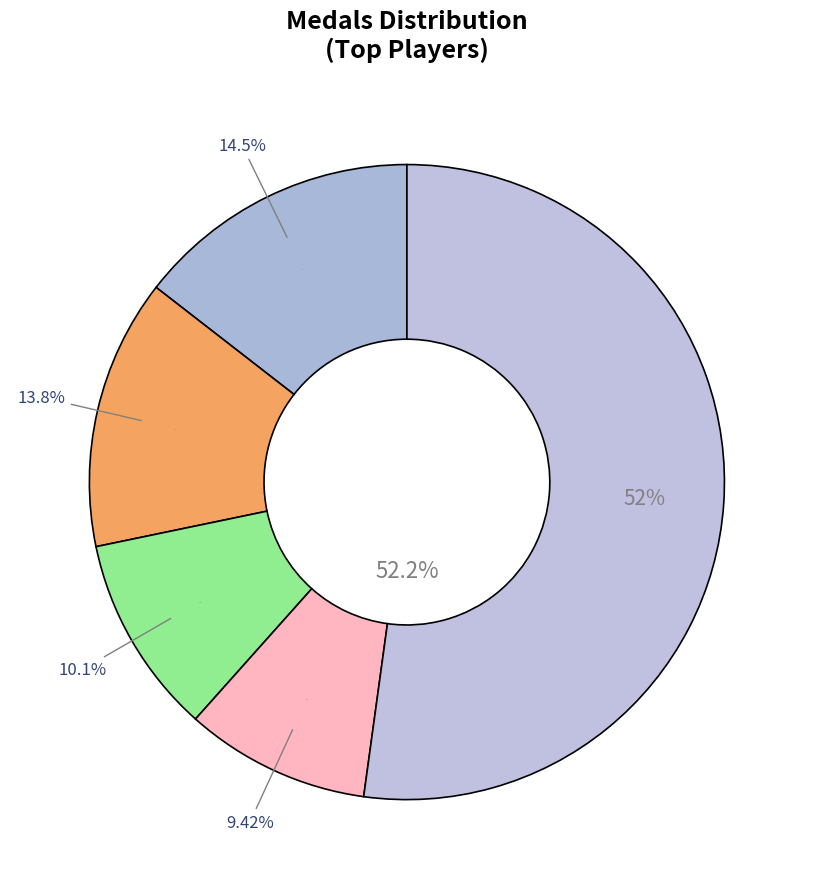

Does 5 represent more than half of the total?

No